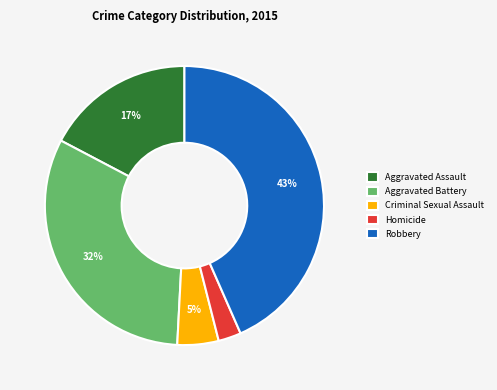

What is the ratio of the value at Homicide to the value at Criminal Sexual Assault?

0.6